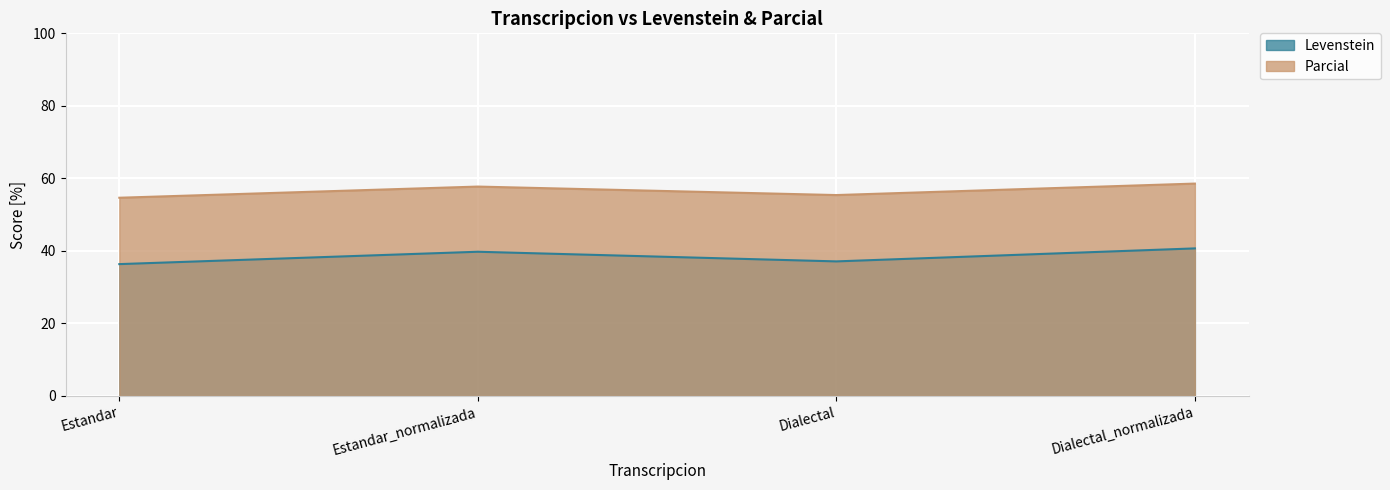

In Parcial, how many points are higher than both neighbors (excluding endpoints)?

1